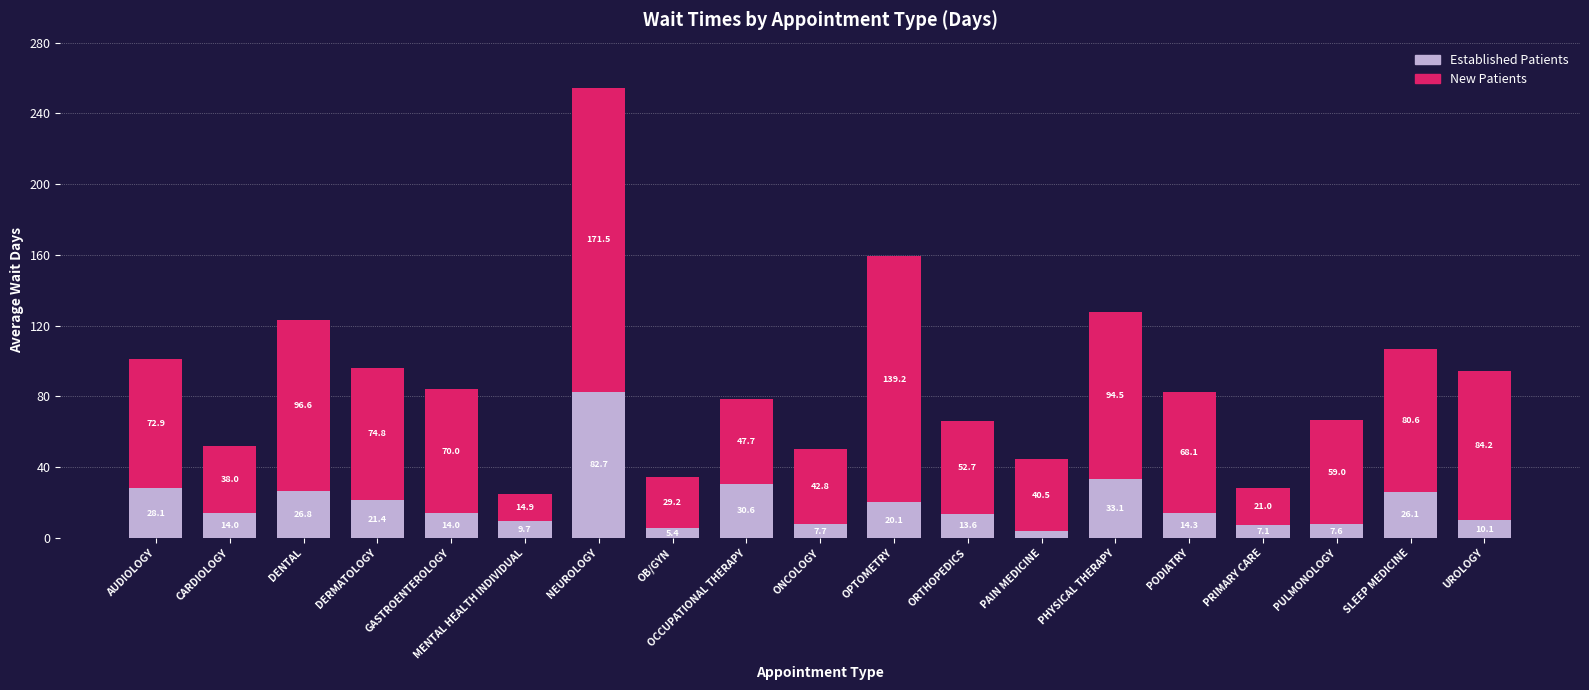

At which category is the sum across all series the highest?

NEUROLOGY